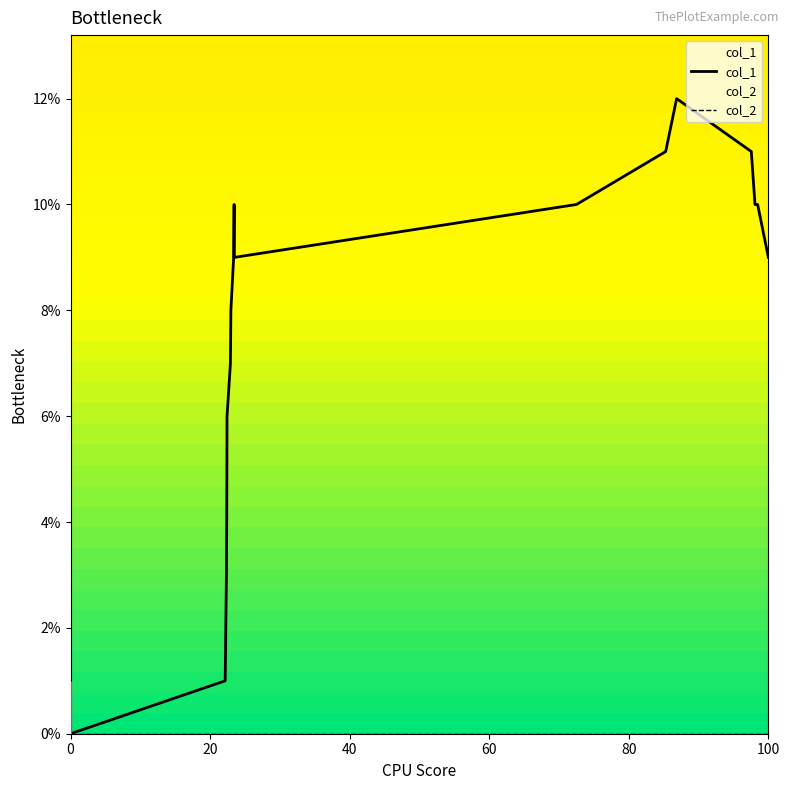

Which series has the largest total across all categories?

col_1